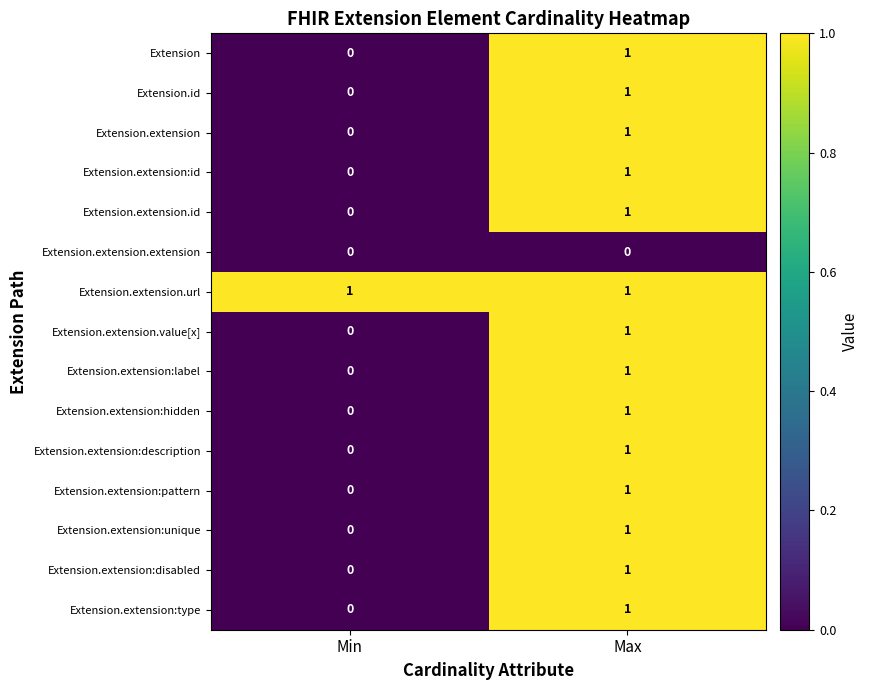

The Extension.extension series shows 1 at Max. True or false?

True